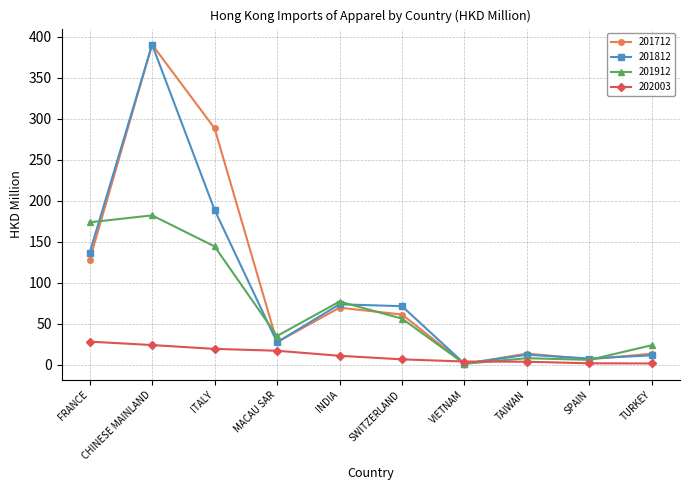

Where is the first local minimum for 201712?

MACAU SAR